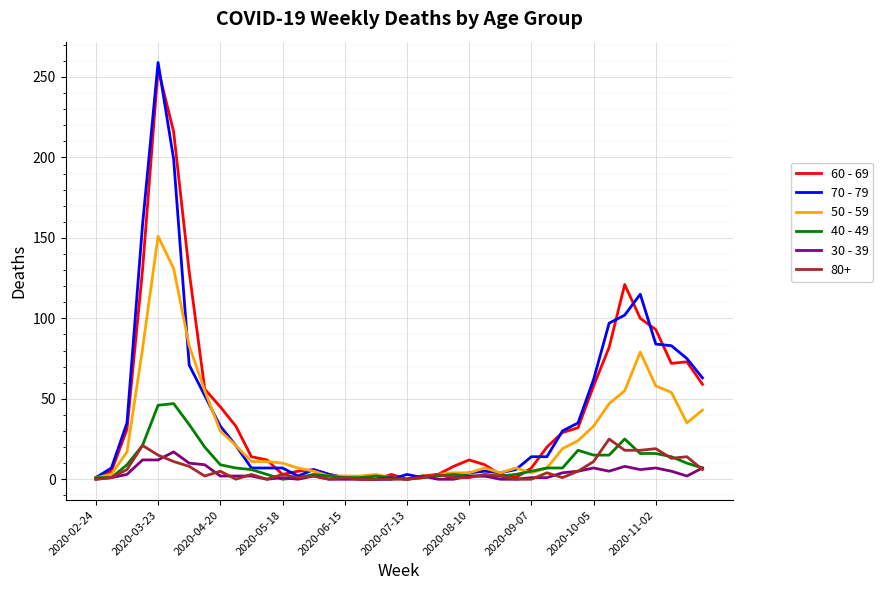

True or false: 60 - 69 and 50 - 59 intersect in this chart.

True